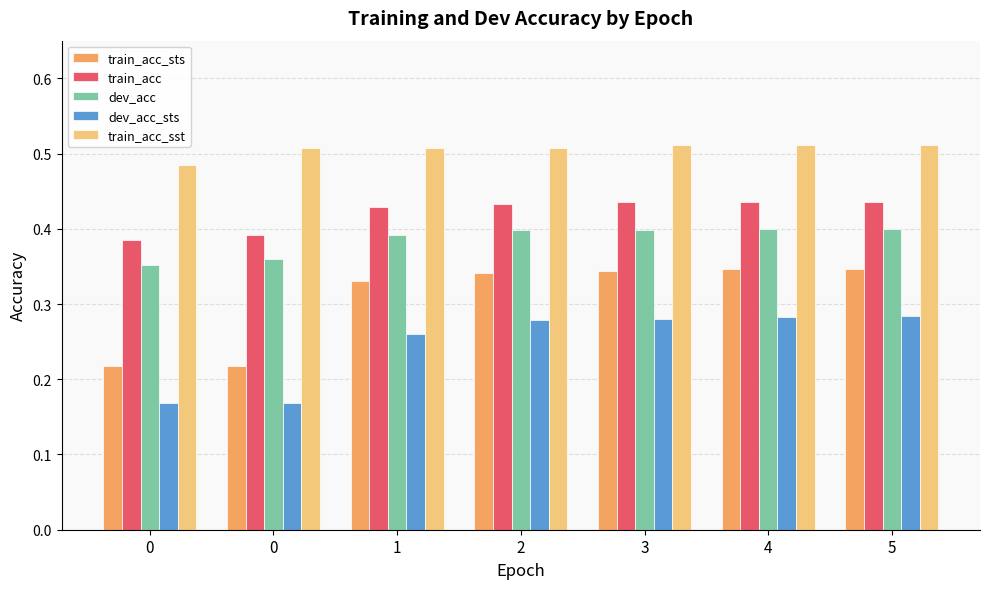

What value does the train_acc_sst series have at 4?

0.5